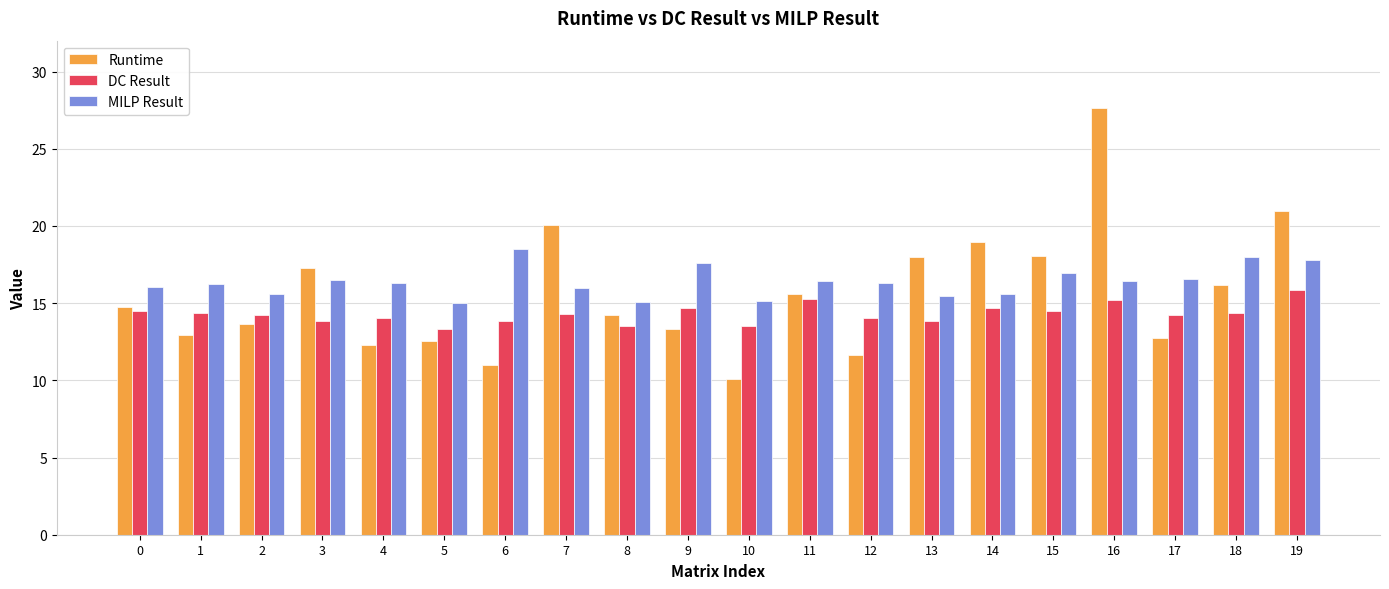

At which category does the chart reach its peak across all series?

16